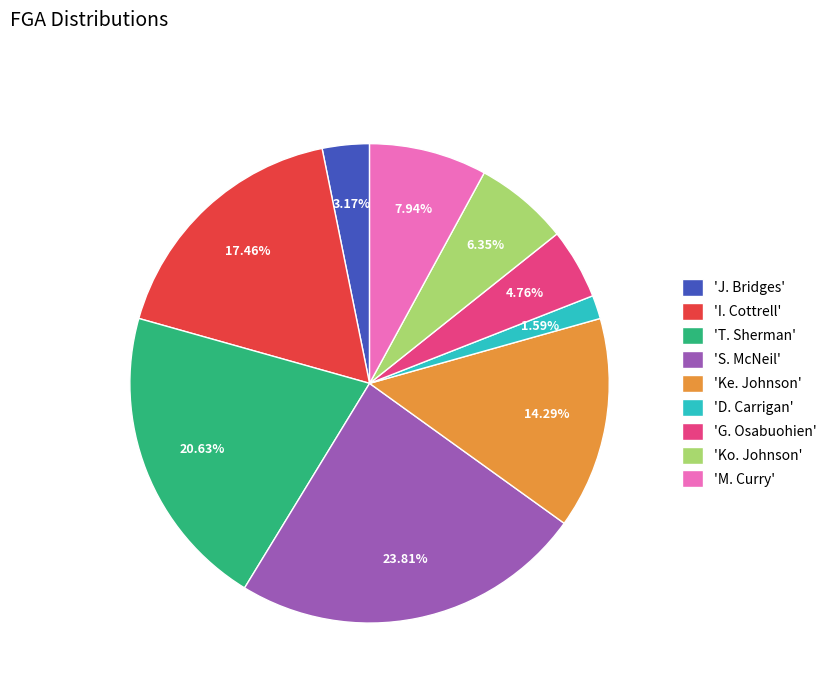

To the nearest percent, what is the average slice percentage?

11%